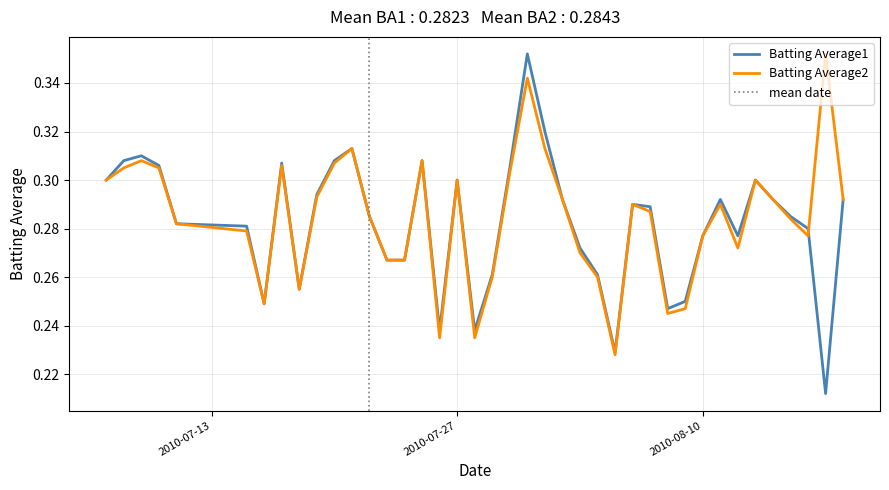

Reading left to right, what are all the values shown in this chart?

Batting Average1: 0.3	0.3	0.3	0.3	0.3	0.3	0.2	0.3	0.3	0.3	0.3	0.3	0.3	0.3	0.3	0.3	0.2	0.3	0.2	0.3	0.3	0.4	0.3	0.3	0.3	0.3	0.2	0.3	0.3	0.2	0.2	0.3	0.3	0.3	0.3	0.3	0.3	0.3	0.2	0.3
Batting Average2: 0.3	0.3	0.3	0.3	0.3	0.3	0.2	0.3	0.3	0.3	0.3	0.3	0.3	0.3	0.3	0.3	0.2	0.3	0.2	0.3	0.3	0.3	0.3	0.3	0.3	0.3	0.2	0.3	0.3	0.2	0.2	0.3	0.3	0.3	0.3	0.3	0.3	0.3	0.4	0.3